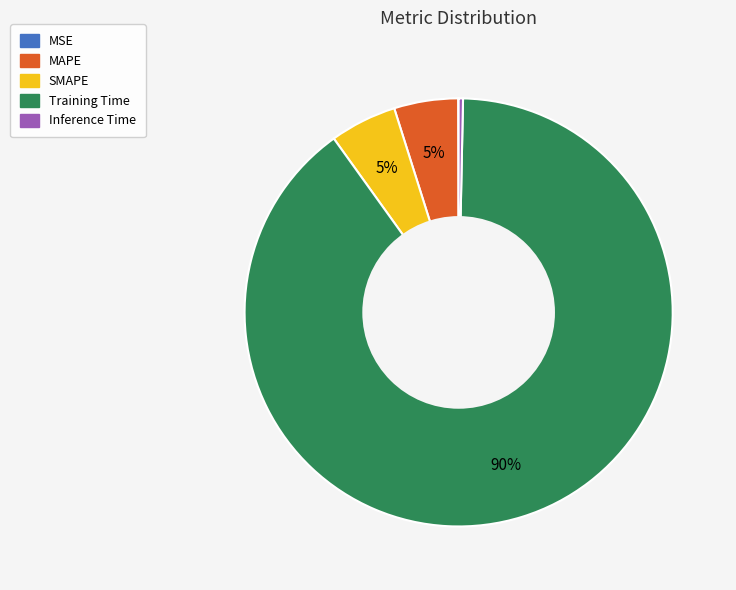

Is it true that Inference Time is 8% of the pie?

False